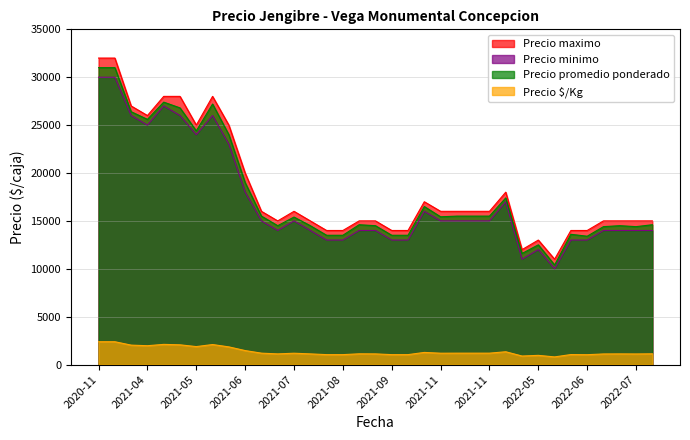

How many data points in Precio promedio ponderado are less than 15400?

17